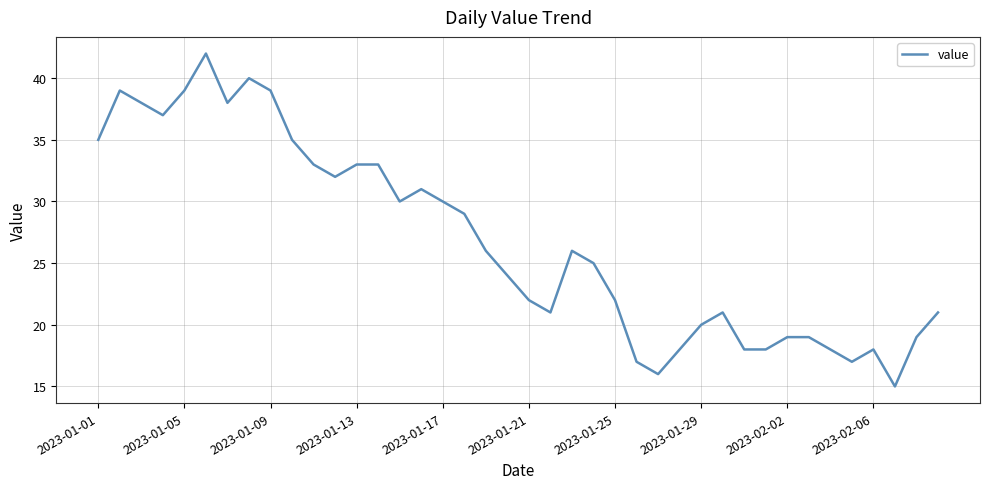

What is the greatest value displayed?

42